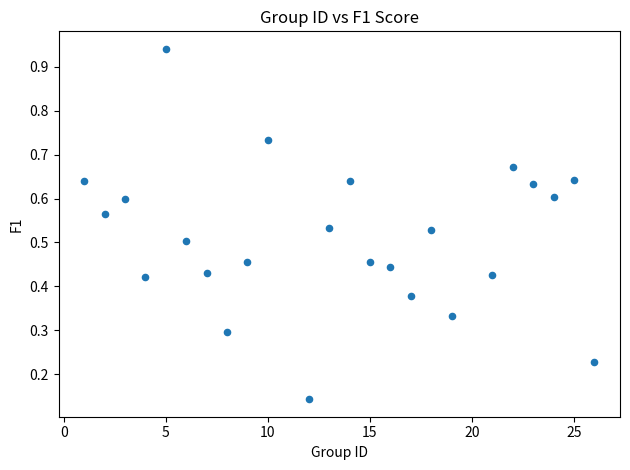

What is the range of Y values (max minus min)?

0.8